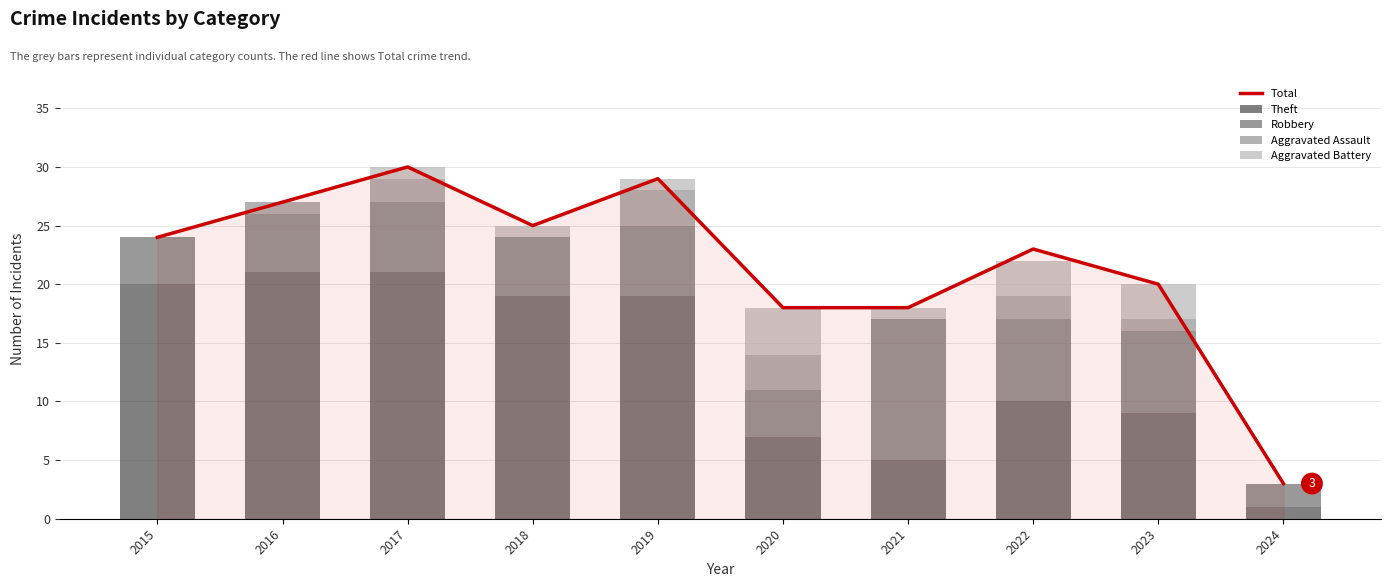

At which category does the chart reach its minimum across all series?

2015